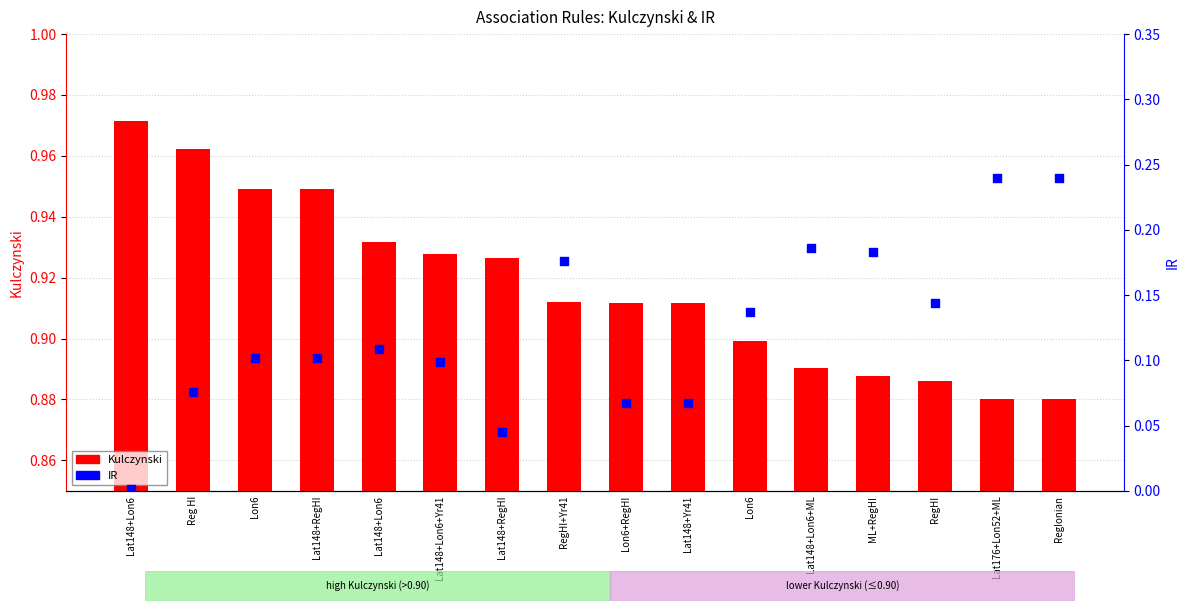

What is the total value across all series at Lat176+Lon52+ML?

1.1